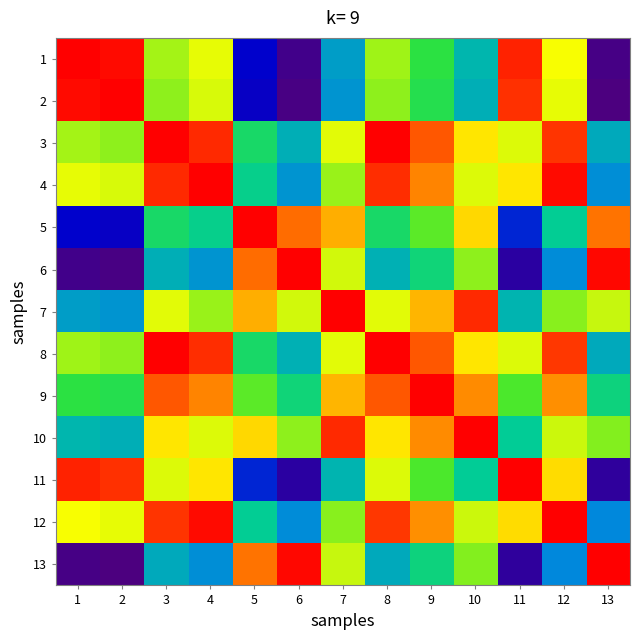

Reading left to right, what are all the values shown in this chart?

1: 1=1.0	2=1.0	3=0.6	4=0.7	5=0.1	6=0.0	7=0.3	8=0.6	9=0.5	10=0.4	11=1.0	12=0.7	13=0.0
2: 1=1.0	2=1.0	3=0.6	4=0.7	5=0.1	6=0.0	7=0.3	8=0.6	9=0.5	10=0.4	11=0.9	12=0.7	13=0.0
3: 1=0.6	2=0.6	3=1.0	4=1.0	5=0.5	6=0.4	7=0.7	8=1.0	9=0.9	10=0.7	11=0.7	12=0.9	13=0.4
4: 1=0.7	2=0.7	3=1.0	4=1.0	5=0.4	6=0.3	7=0.6	8=0.9	9=0.8	10=0.7	11=0.7	12=1.0	13=0.3
5: 1=0.1	2=0.1	3=0.5	4=0.4	5=1.0	6=0.9	7=0.8	8=0.5	9=0.6	10=0.8	11=0.2	12=0.4	13=0.9
6: 1=0.0	2=0.0	3=0.4	4=0.3	5=0.9	6=1.0	7=0.7	8=0.4	9=0.5	10=0.6	11=0.1	12=0.3	13=1.0
7: 1=0.3	2=0.3	3=0.7	4=0.6	5=0.8	6=0.7	7=1.0	8=0.7	9=0.8	10=1.0	11=0.4	12=0.6	13=0.7
8: 1=0.6	2=0.6	3=1.0	4=0.9	5=0.5	6=0.4	7=0.7	8=1.0	9=0.9	10=0.7	11=0.7	12=0.9	13=0.4
9: 1=0.5	2=0.5	3=0.9	4=0.8	5=0.6	6=0.5	7=0.8	8=0.9	9=1.0	10=0.8	11=0.6	12=0.8	13=0.5
10: 1=0.4	2=0.4	3=0.7	4=0.7	5=0.8	6=0.6	7=1.0	8=0.7	9=0.8	10=1.0	11=0.4	12=0.7	13=0.6
11: 1=1.0	2=0.9	3=0.7	4=0.7	5=0.2	6=0.1	7=0.4	8=0.7	9=0.6	10=0.4	11=1.0	12=0.8	13=0.1
12: 1=0.7	2=0.7	3=0.9	4=1.0	5=0.4	6=0.3	7=0.6	8=0.9	9=0.8	10=0.7	11=0.8	12=1.0	13=0.3
13: 1=0.0	2=0.0	3=0.4	4=0.3	5=0.9	6=1.0	7=0.7	8=0.4	9=0.5	10=0.6	11=0.1	12=0.3	13=1.0